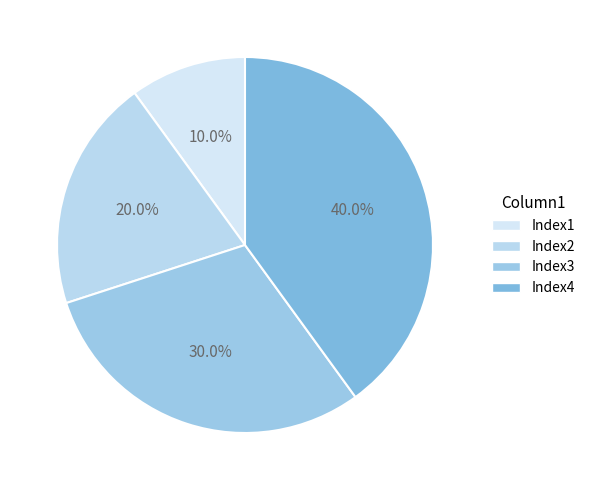

How many slices are in this pie chart?

4